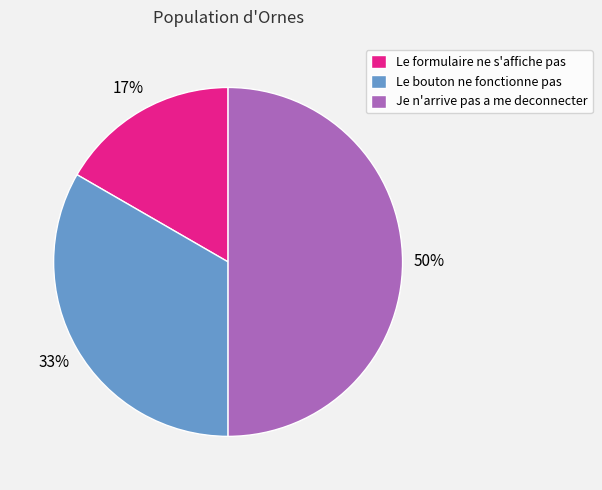

Do Je n'arrive pas a me deconnecter and Le bouton ne fonctionne pas together represent more than half of the pie?

Yes